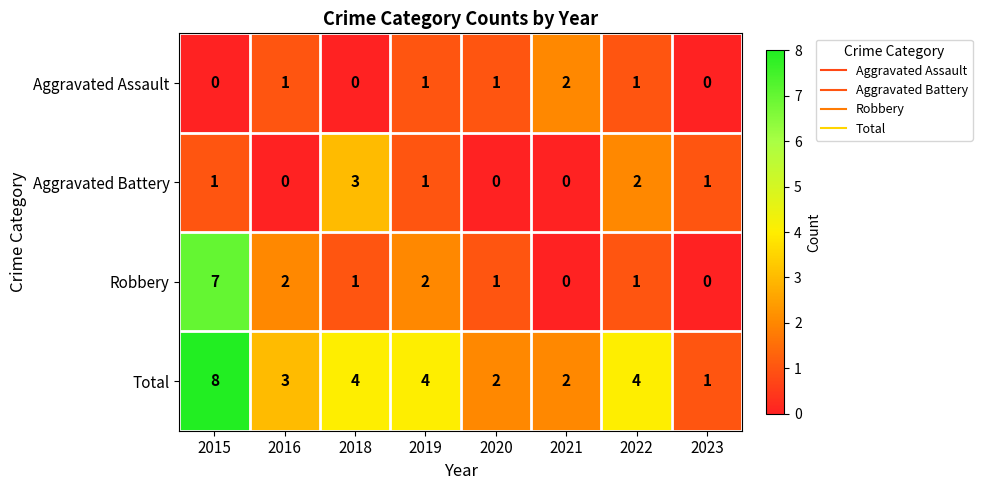

How many Robbery values are between 1 and 2?

5